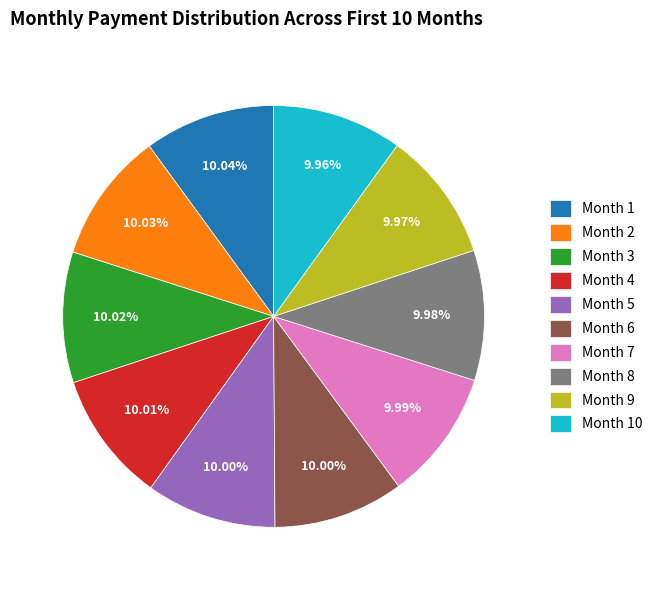

What portion of the pie excludes Month 5?

90.0%